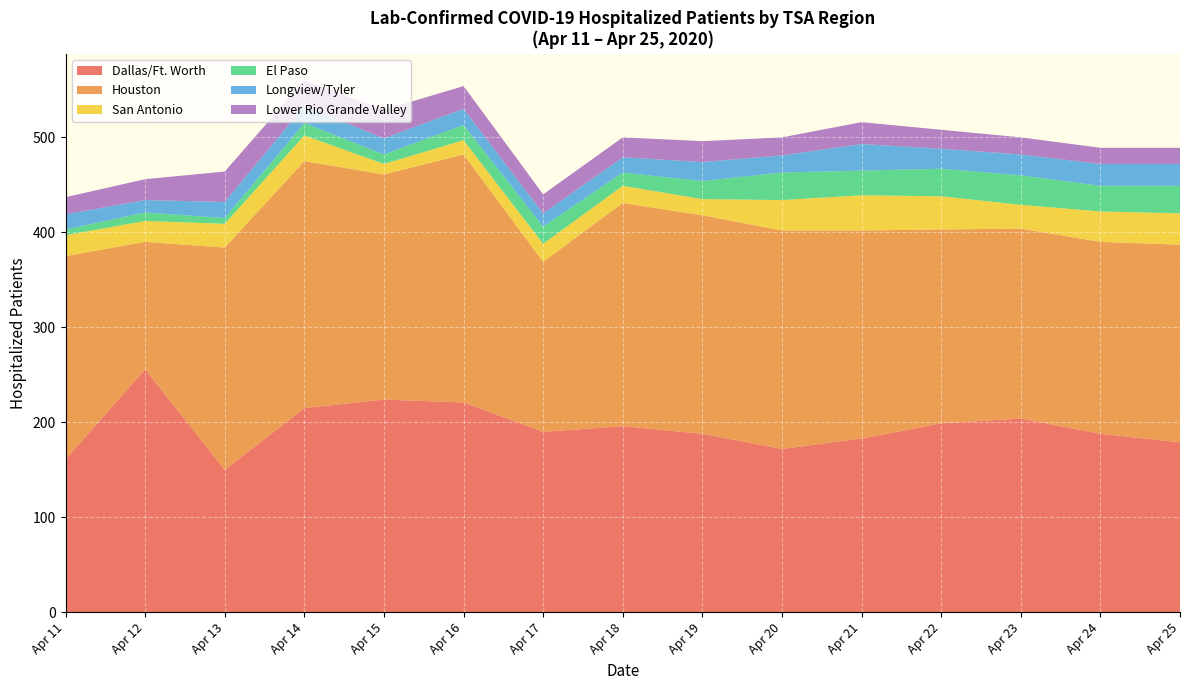

What is the minimum value for Dallas/Ft. Worth?

150